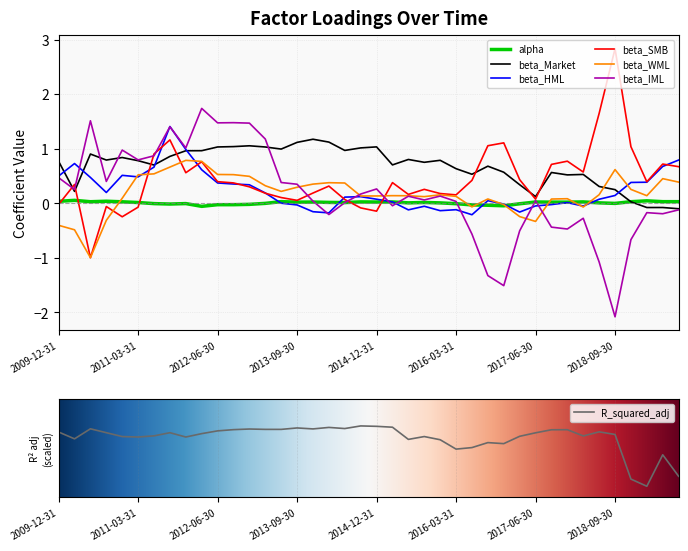

What is the label of the 34th point from the left?

2018-03-31